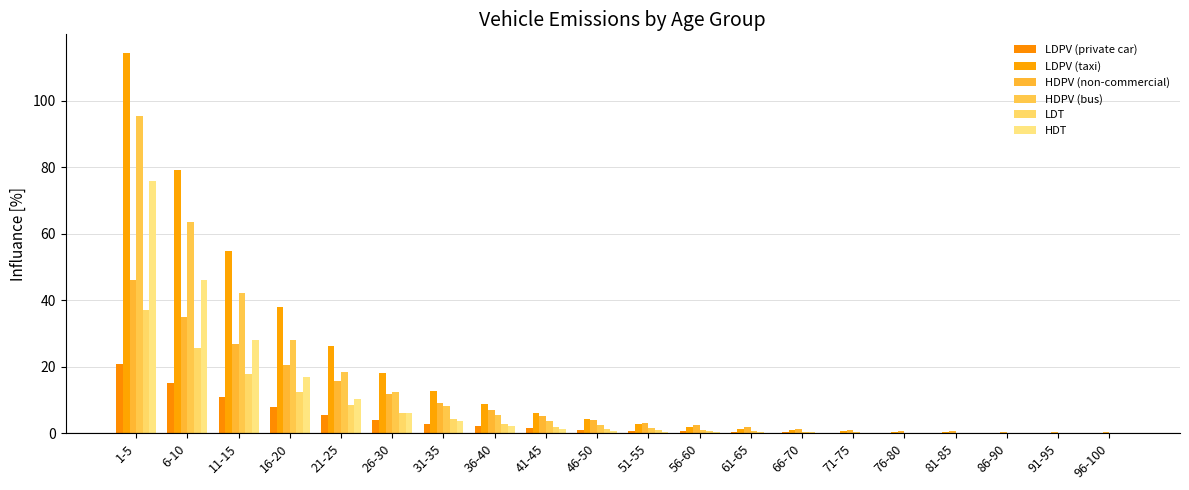

How many distinct data groups are displayed?

6